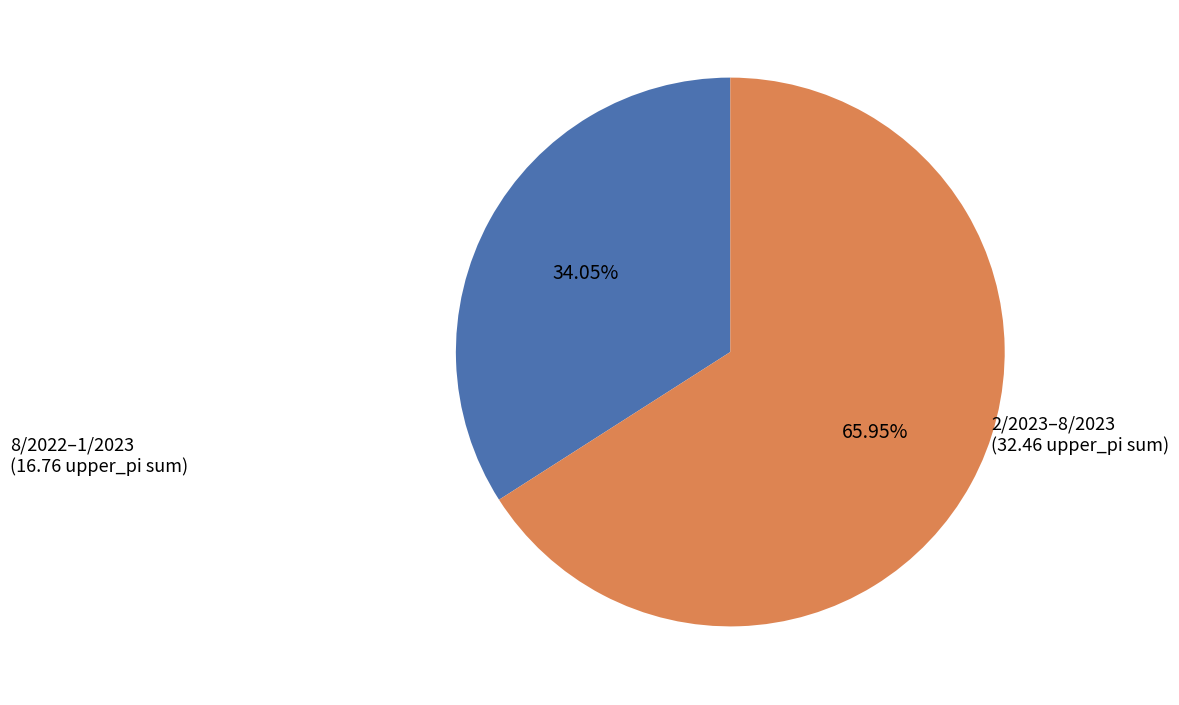

To the nearest percent, what is the difference between the largest and smallest slice percentages?

32%